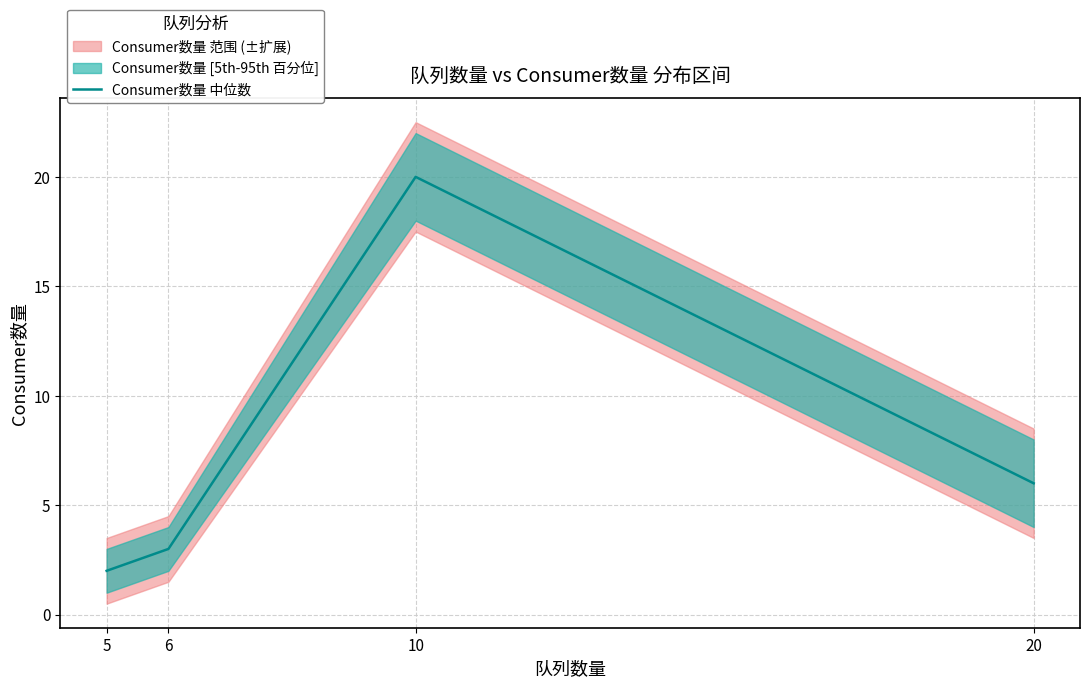

Reading right to left, transcribe all the data shown in this chart.

20=6	10=20	6=3	5=2